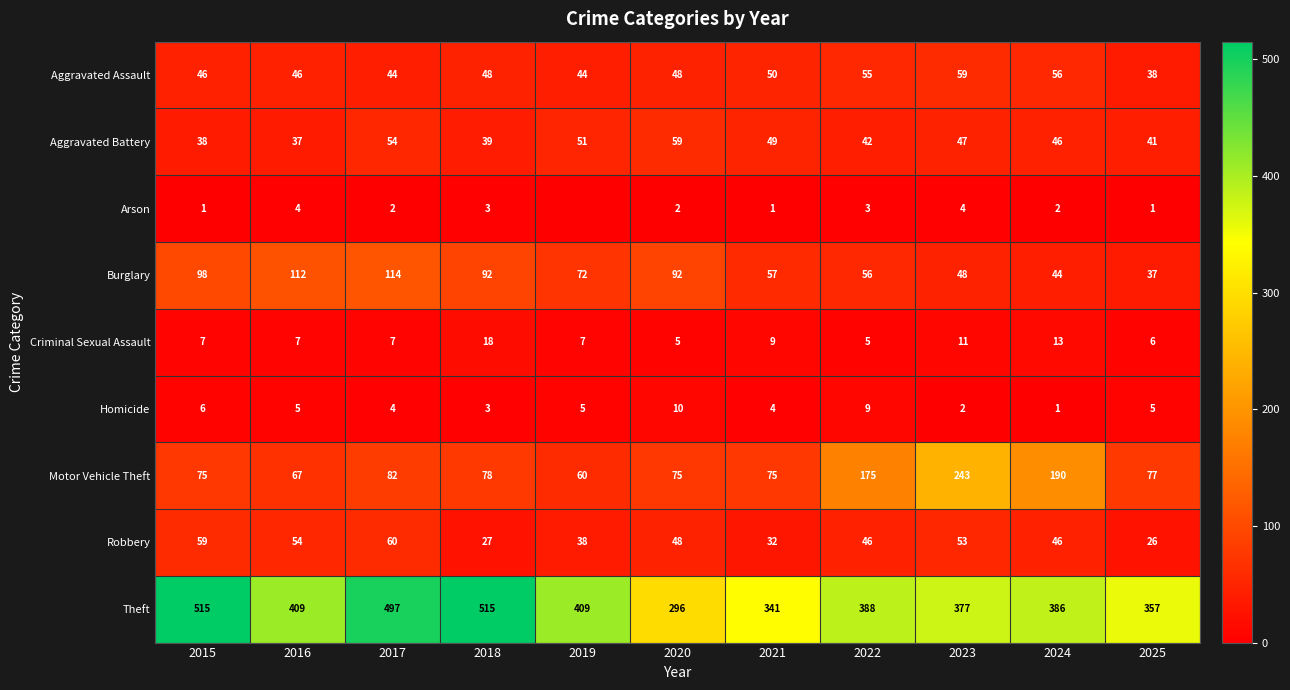

What is the total value across all series at 2023?

844